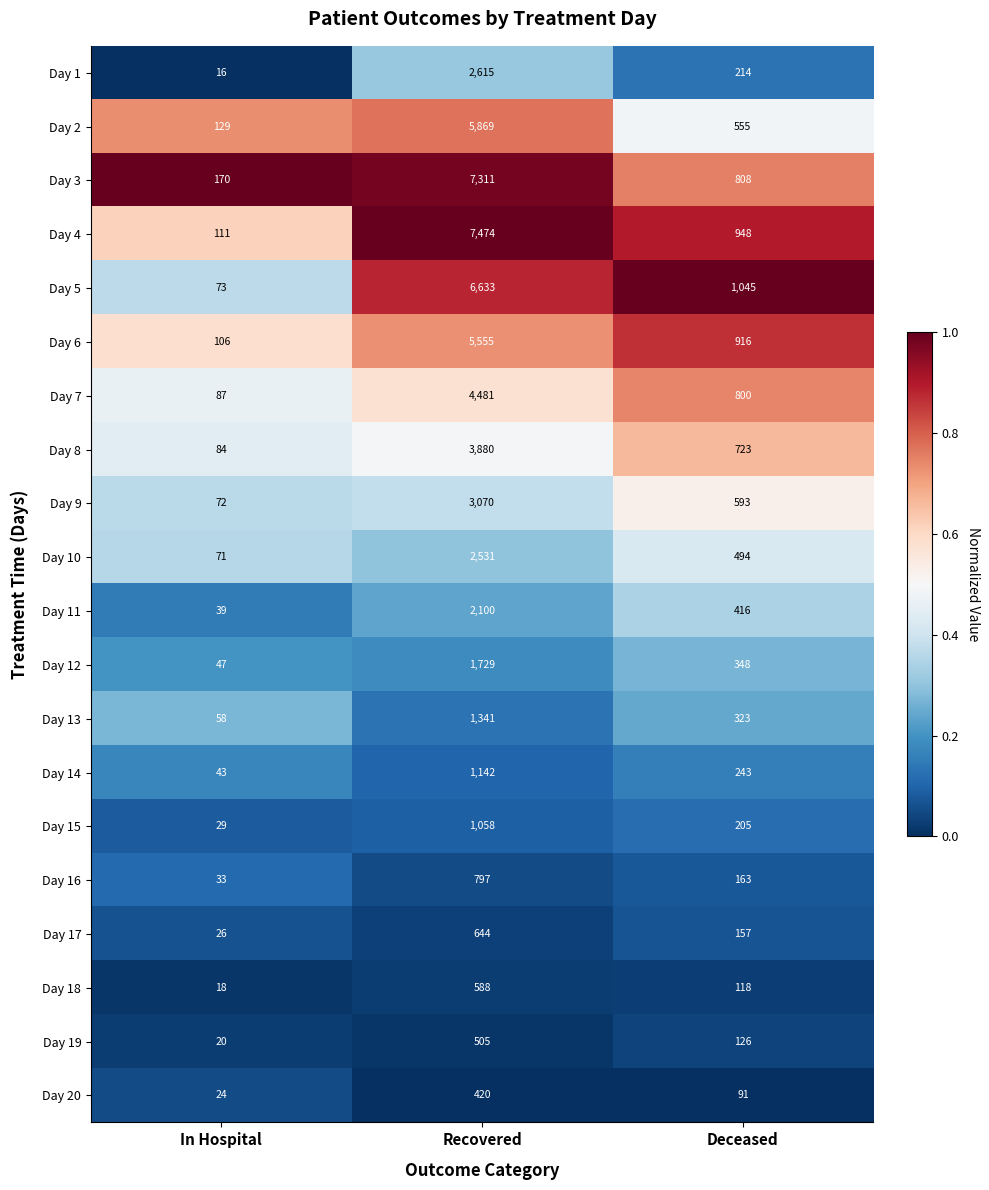

What is the average value of the Day 5 series?

2584